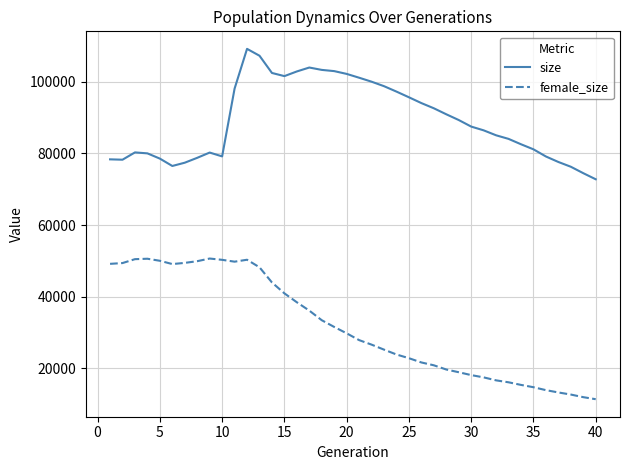

Which series has the largest total across all categories?

size